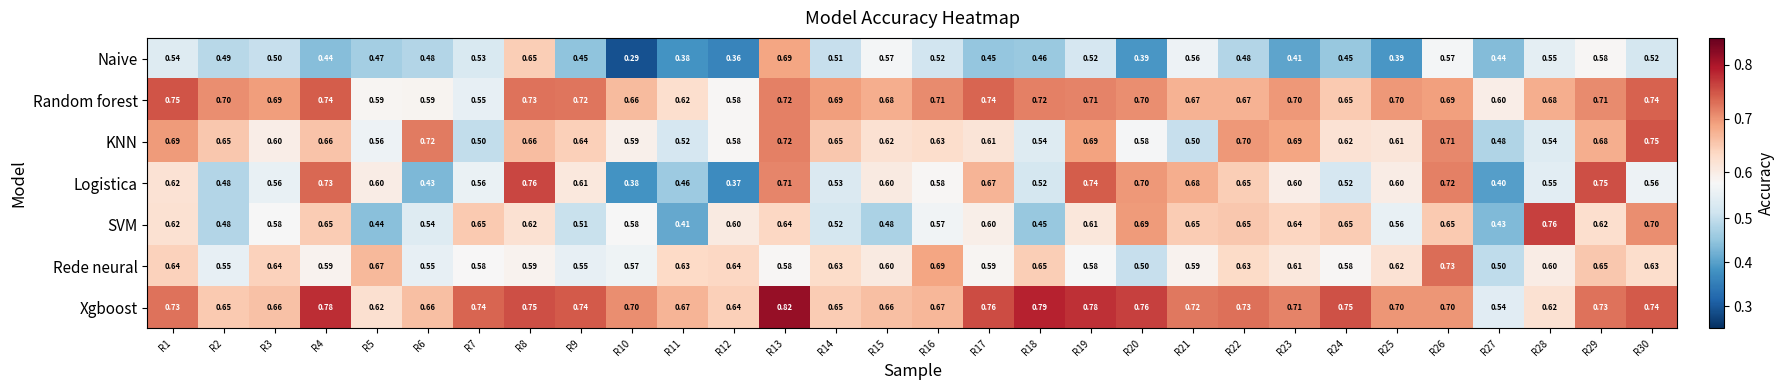

Which series has the largest range (max minus min)?

Naive